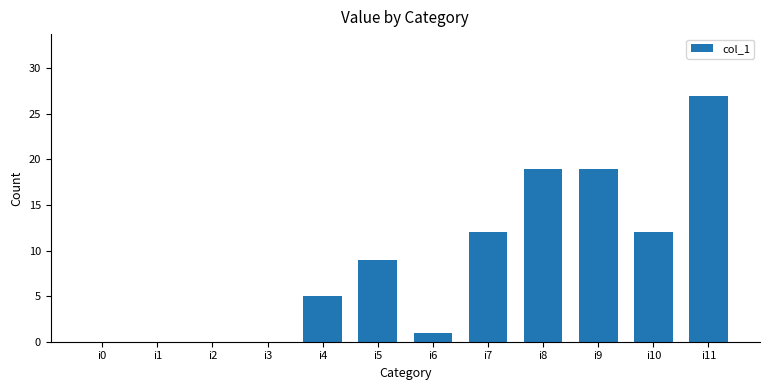

Is it true that the value at i3 is 0?

True